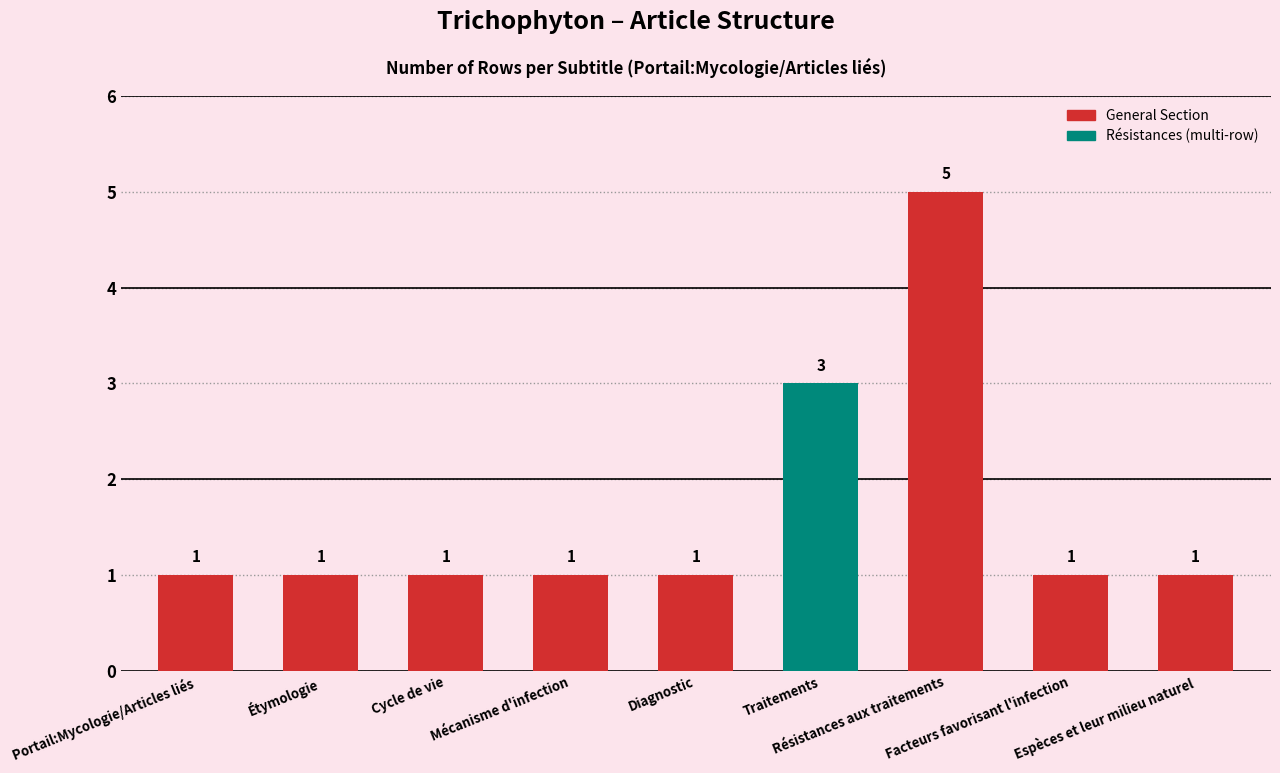

What is the difference between the maximum and minimum values?

4